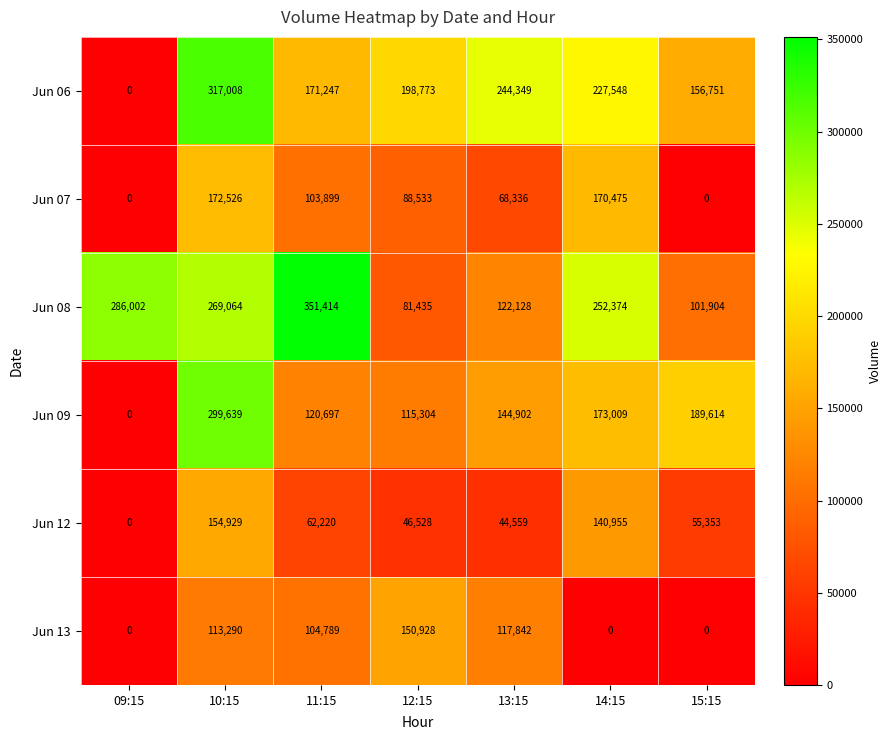

Which series has the widest spread of values?

Jun 06